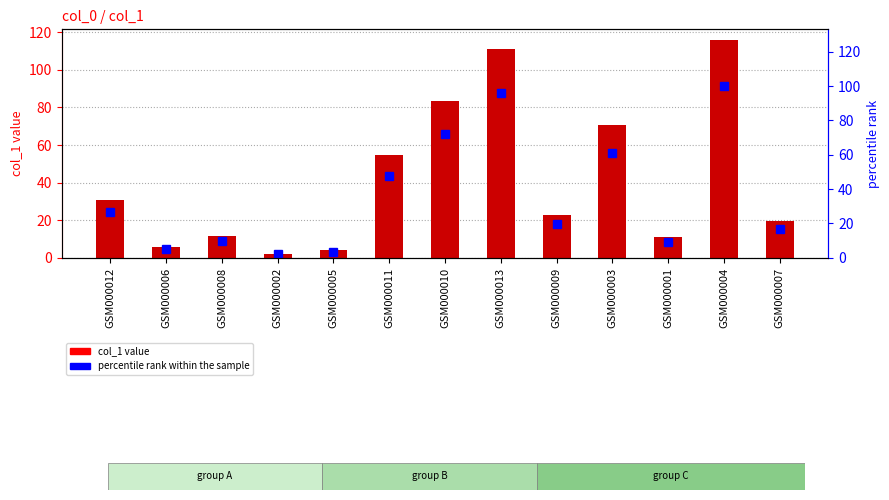

Rank the series at GSM000010 from highest to lowest value.

col_1 value, percentile rank within the sample